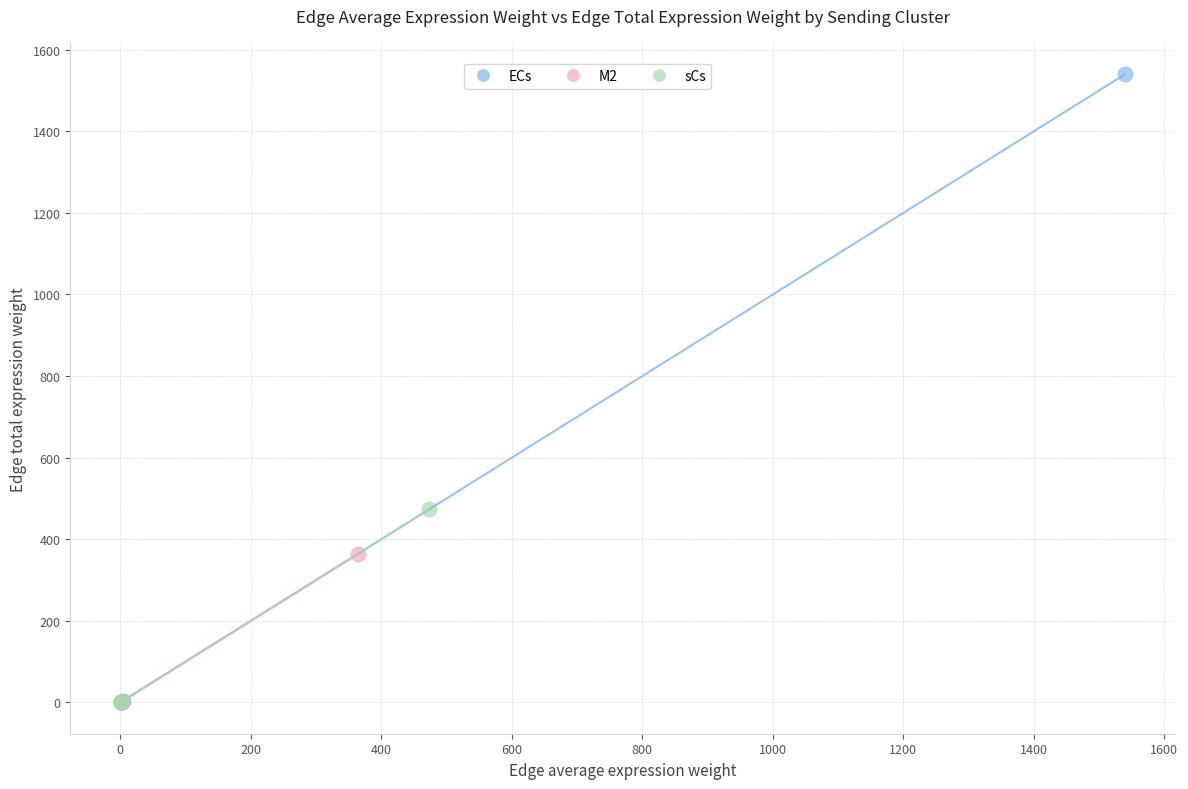

Which series reaches the maximum Y coordinate?

ECs